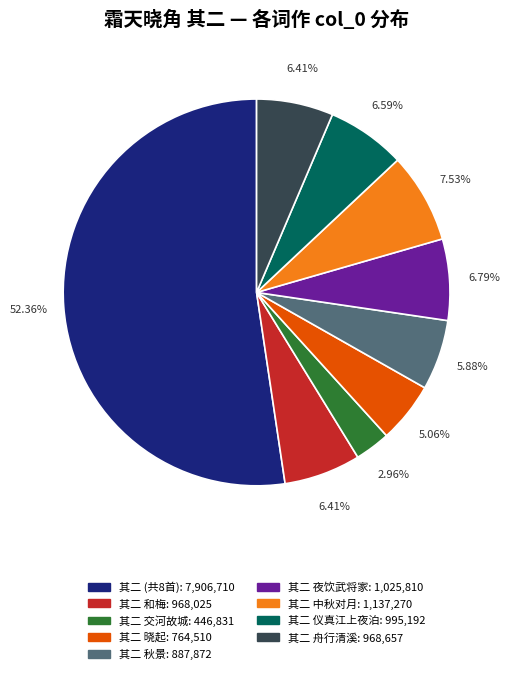

Does any single category account for the majority?

Yes